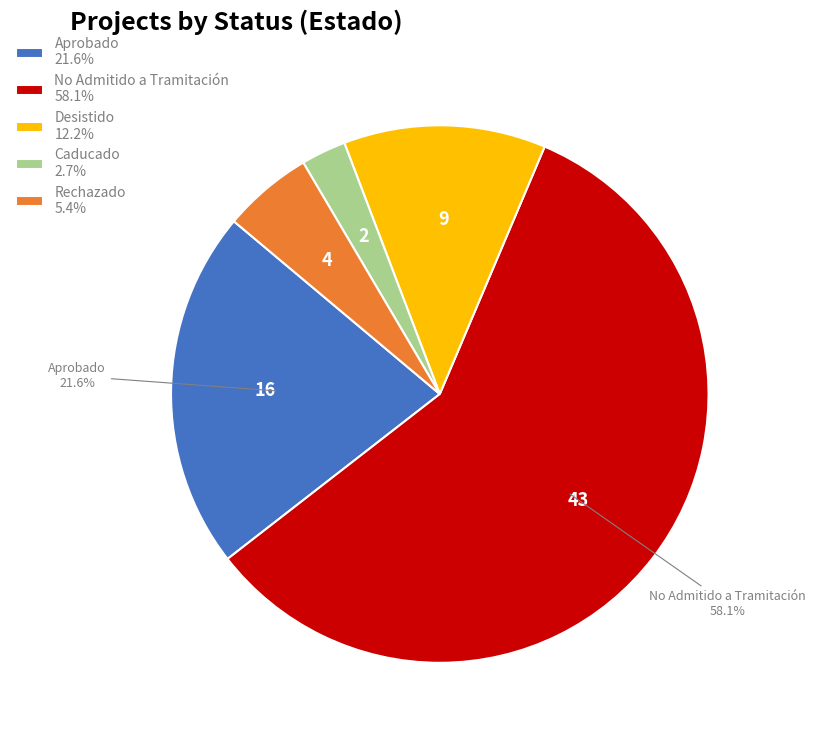

Is there a majority slice in this chart?

Yes